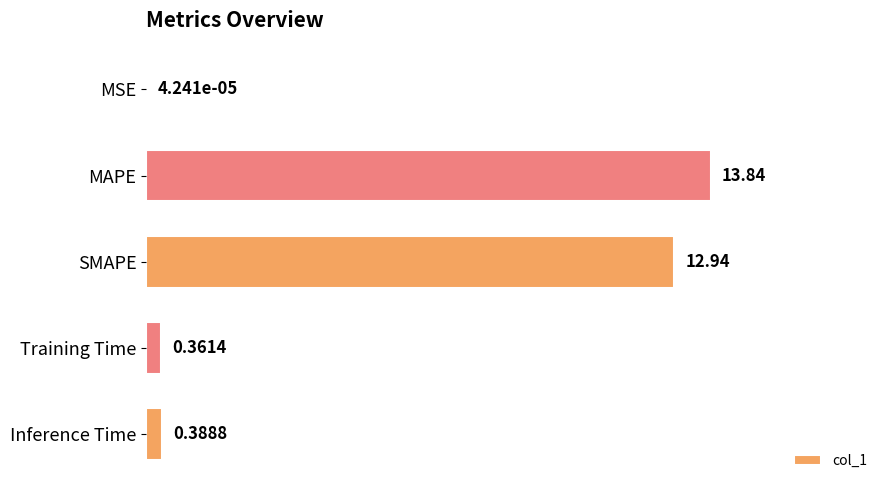

Which has a higher value, SMAPE or MSE?

SMAPE